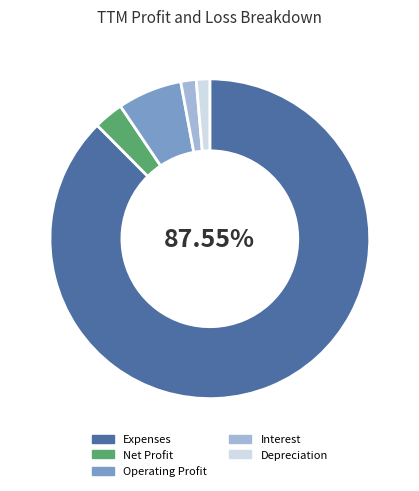

What percentage is the Interest slice, to the nearest percent?

2%